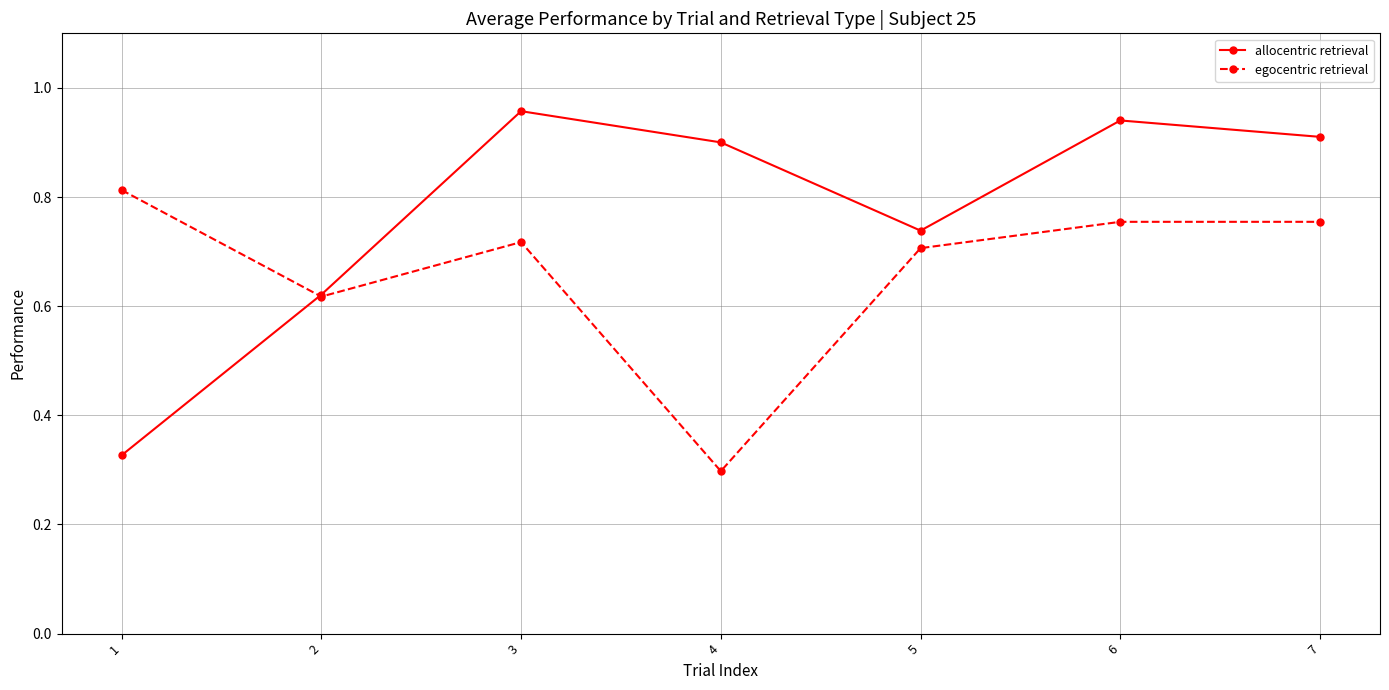

Which series changed the most between 4 and 5?

egocentric retrieval